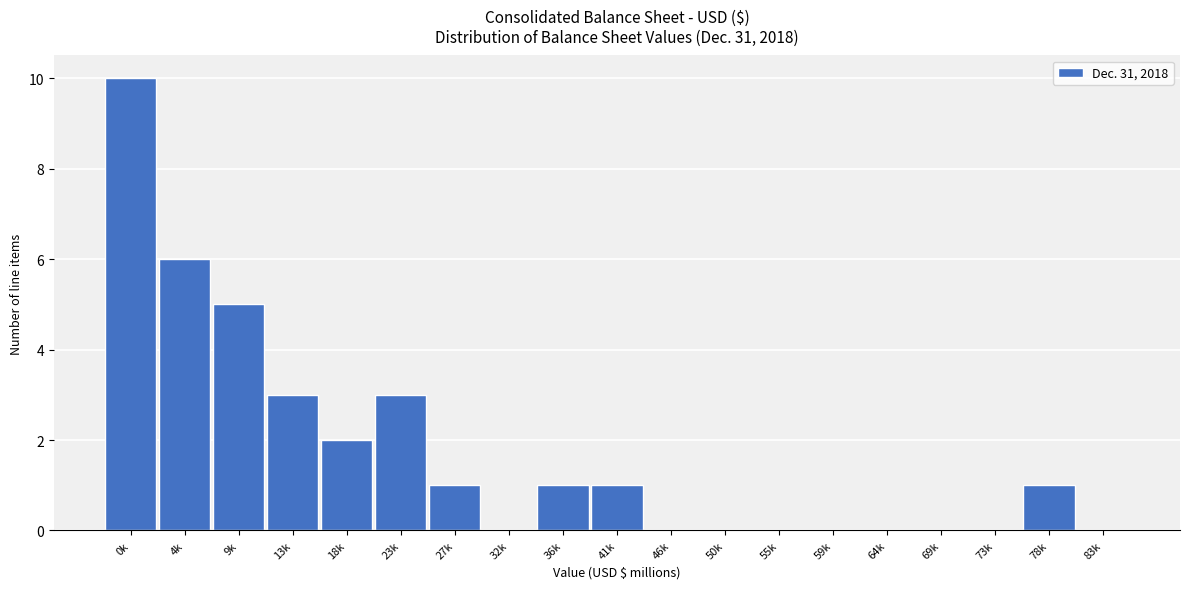

Reading left to right, transcribe all the data shown in this chart.

0k=10	4k=6	9k=5	13k=3	18k=2	23k=3	27k=1	32k=0	36k=1	41k=1	46k=0	50k=0	55k=0	59k=0	64k=0	69k=0	73k=0	78k=1	83k=0